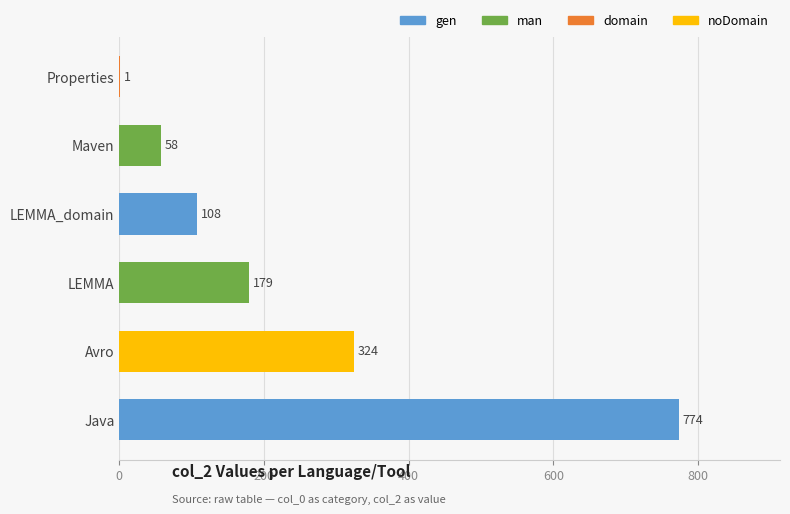

What value does the data have at Java, to the nearest 10?

770